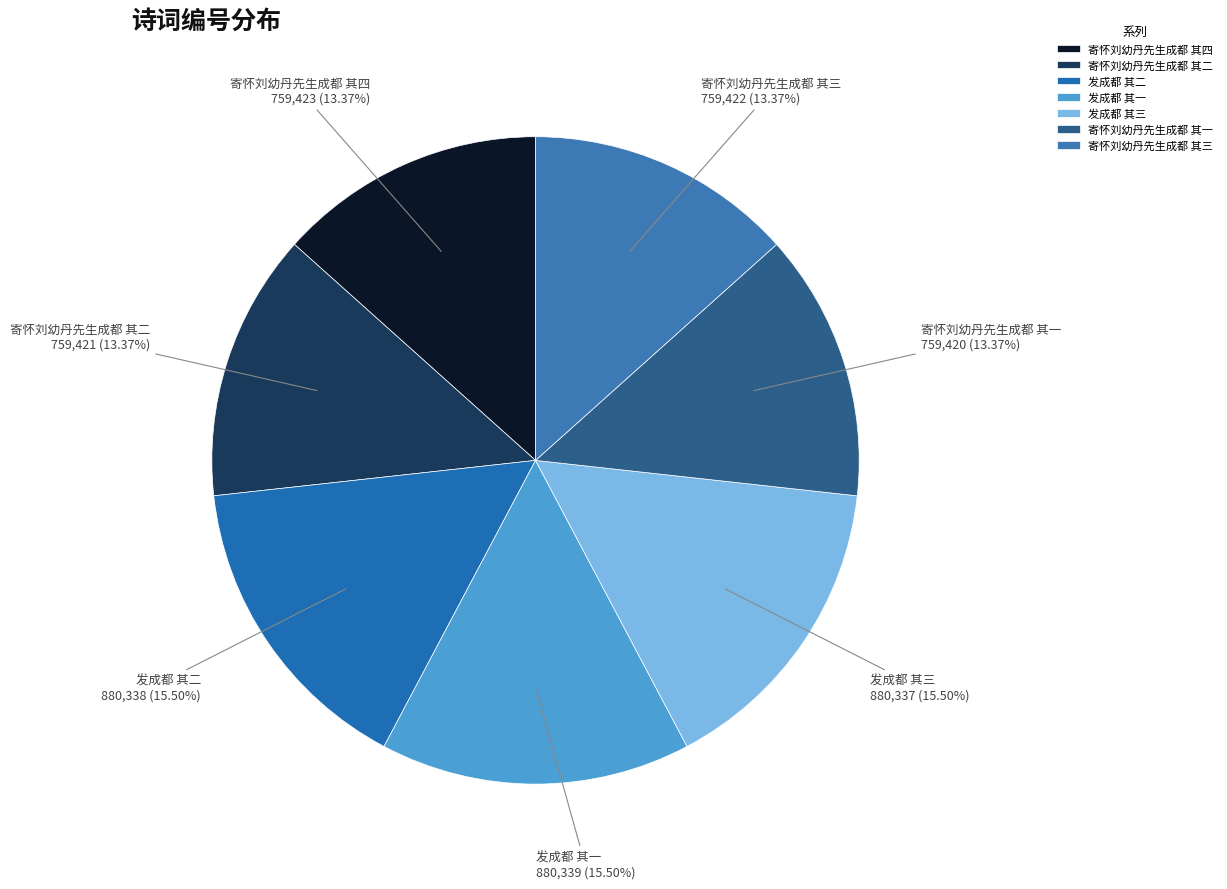

Is there a majority slice in this chart?

No